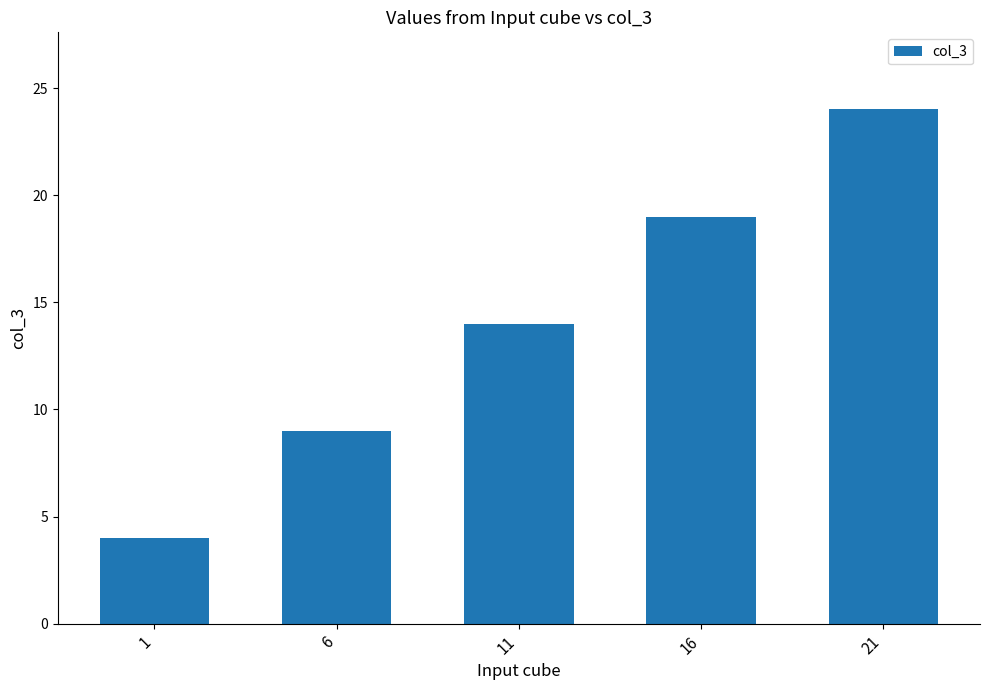

Approximately how many times larger is the value at 11 compared to 16?

0.7